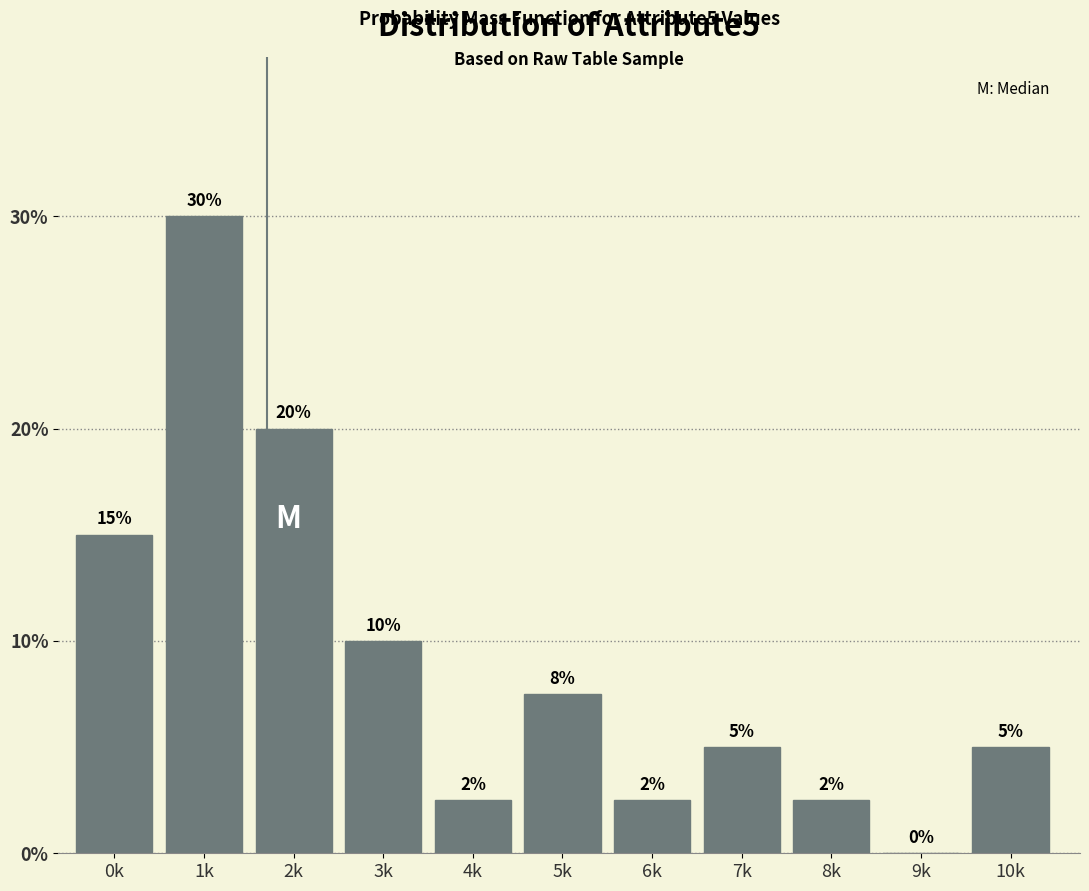

Between 5k and 2k, which is larger?

2k